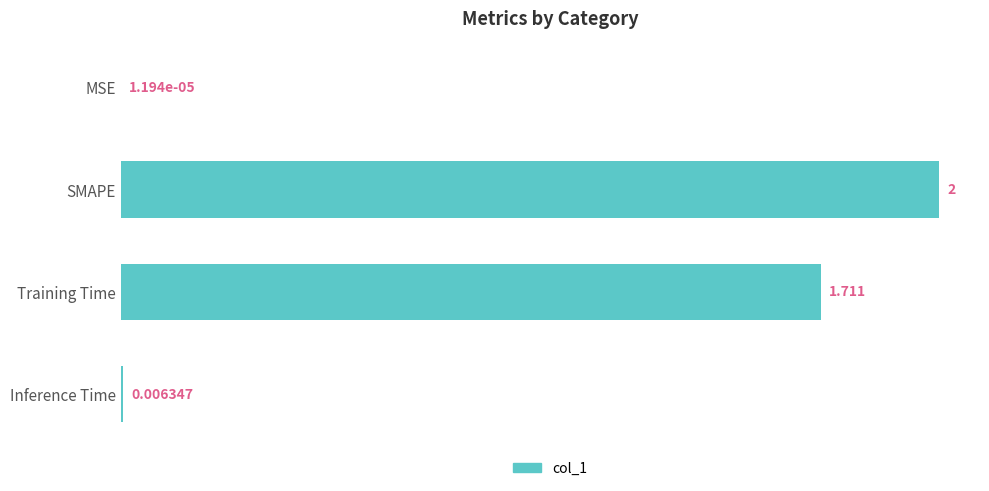

Between Inference Time and MSE, which is larger?

Inference Time